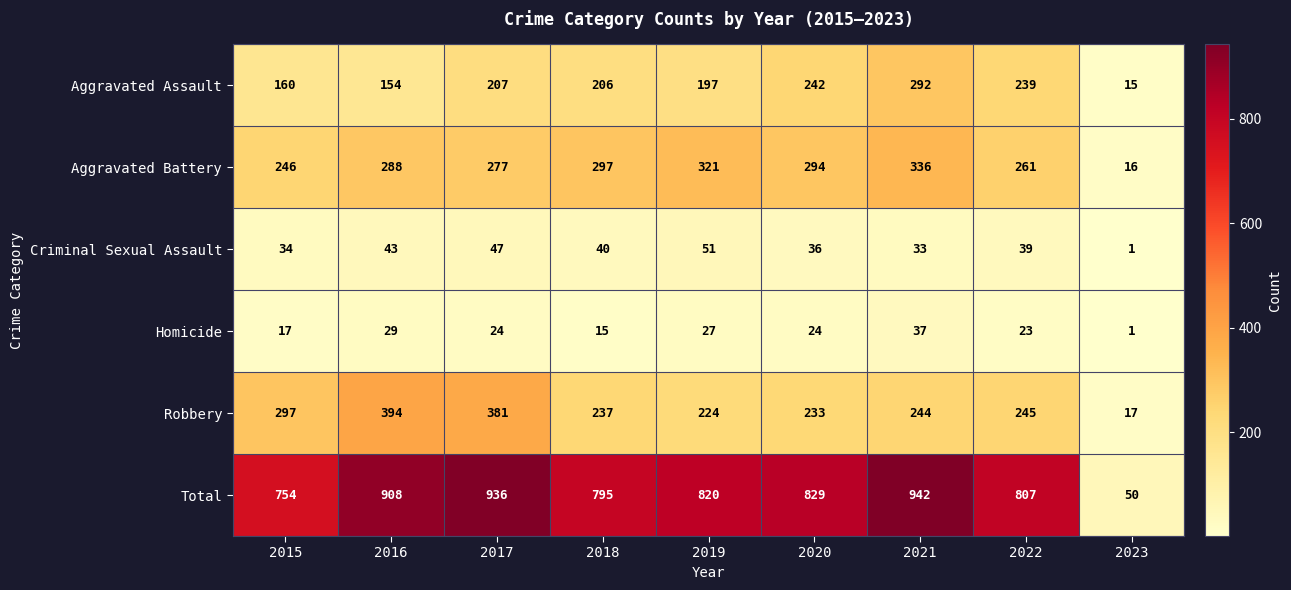

What value does the Aggravated Battery series have at 2019?

321